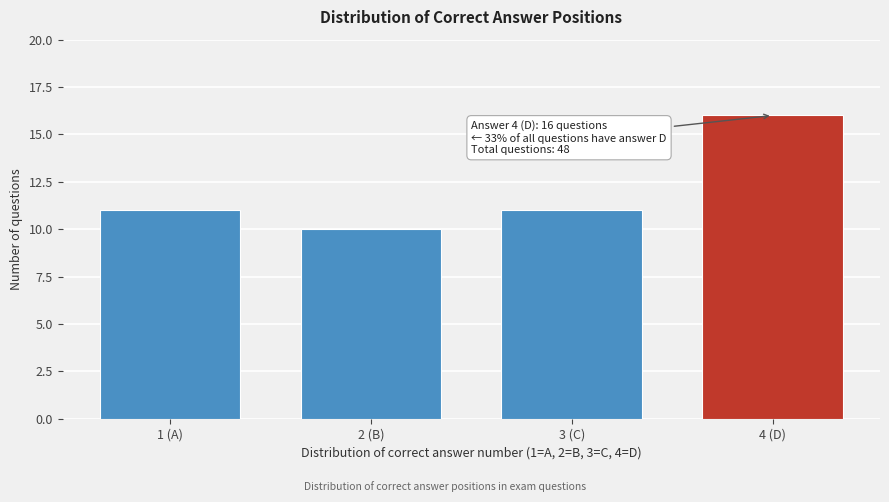

Reading left to right, transcribe all the data shown in this chart.

11	10	11	16